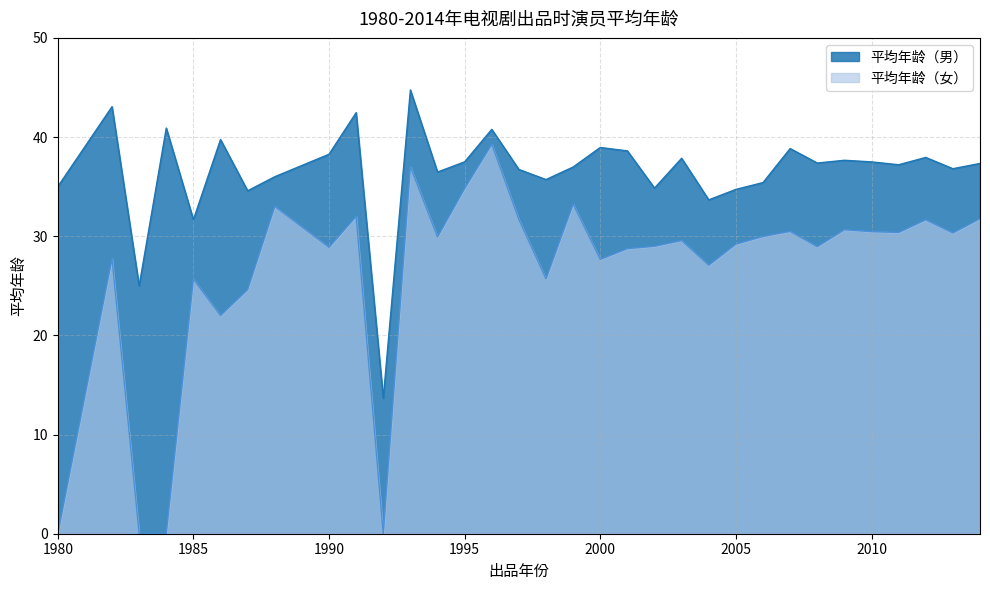

Between 1997 and 2004, which series saw the biggest shift?

平均年龄（女）